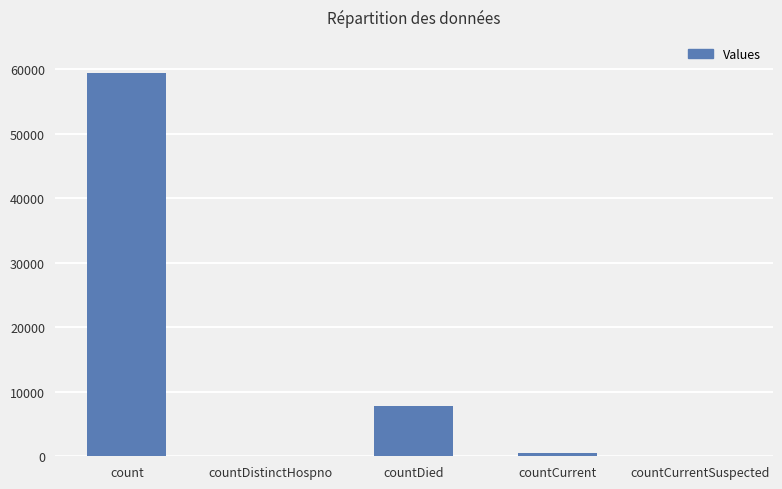

Is it true that the value at countDied is 11472?

False